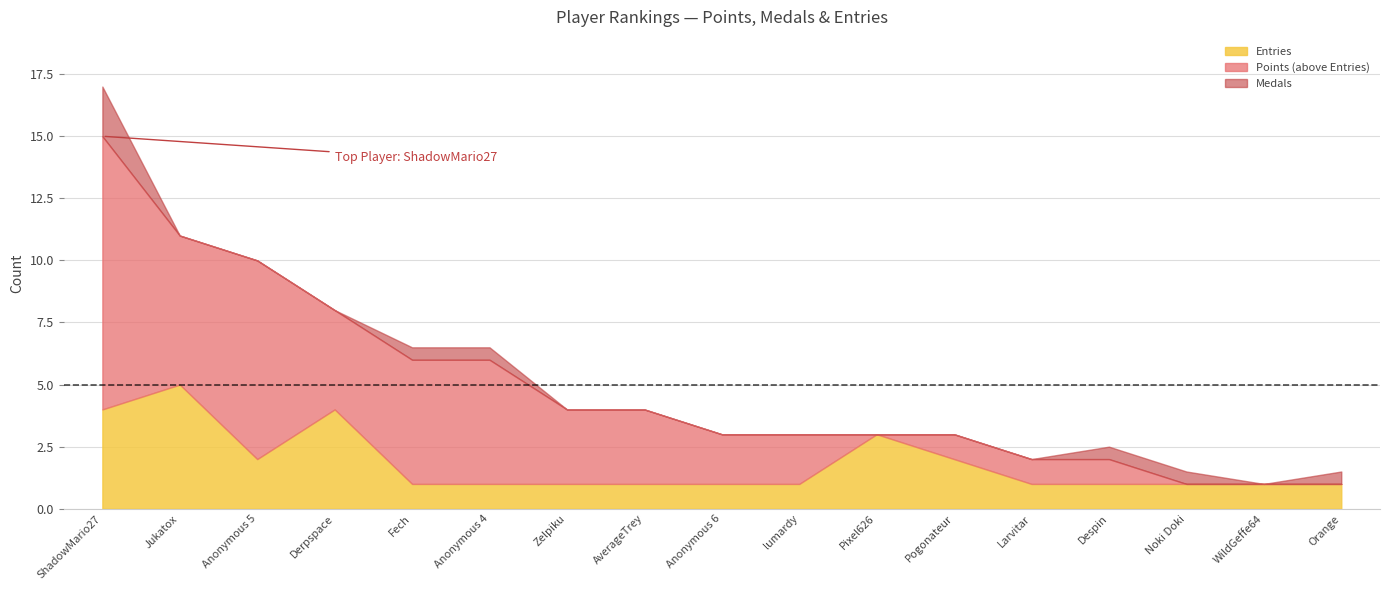

What is the lowest value of the Entries series?

1.0